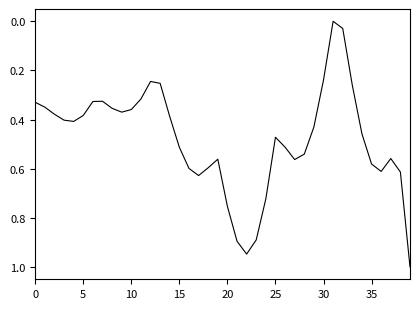

What is the difference between the maximum and second lowest values?

1.0